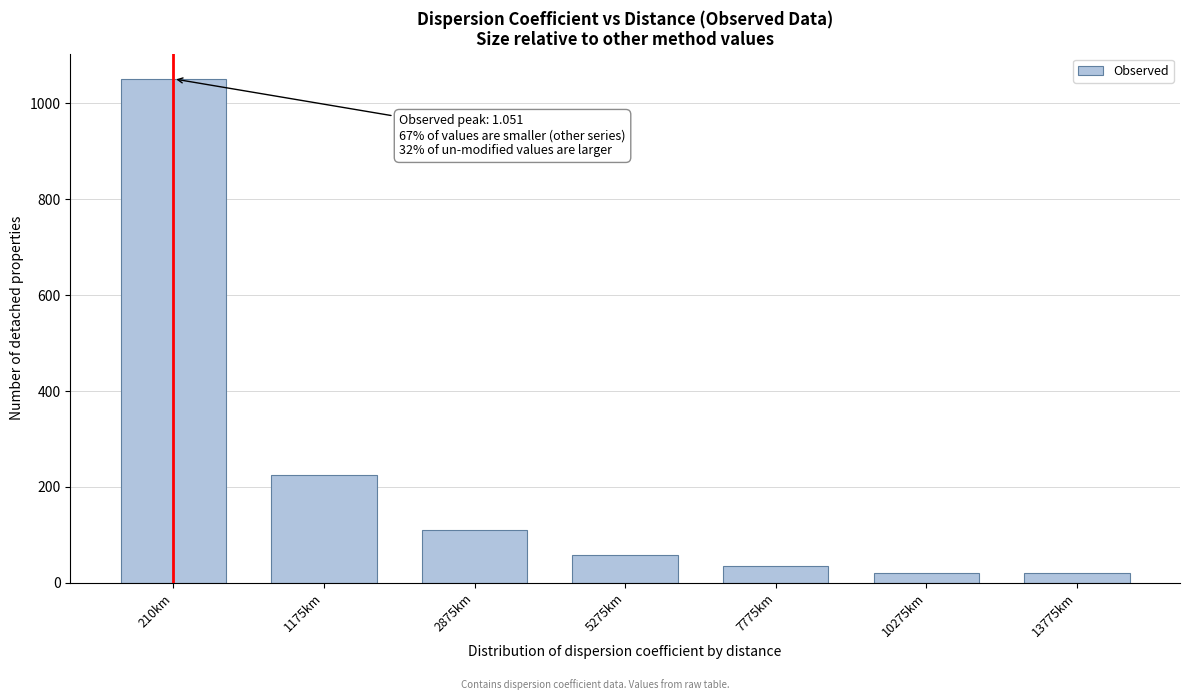

Reading left to right, extract all data points from this chart.

1051	225	111	58	35	21	21